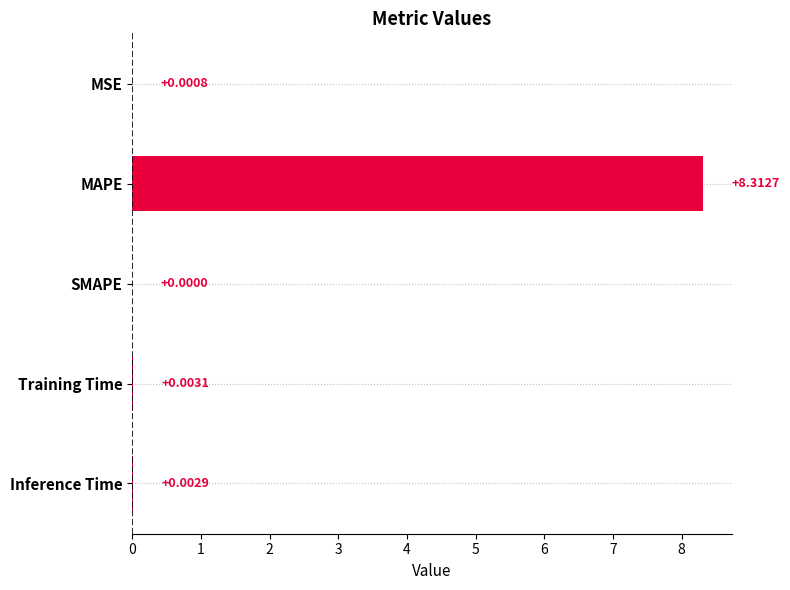

What is the sum of all values?

8.3